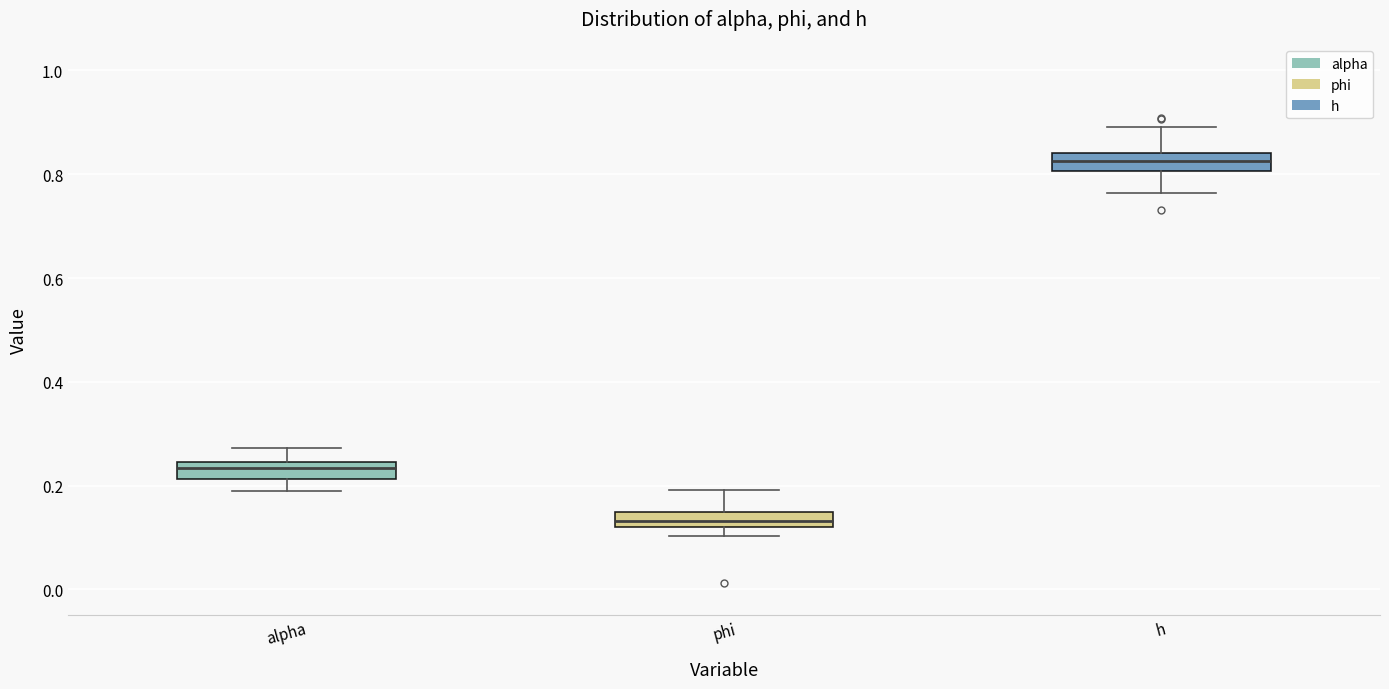

Which box's median line is the lowest?

phi